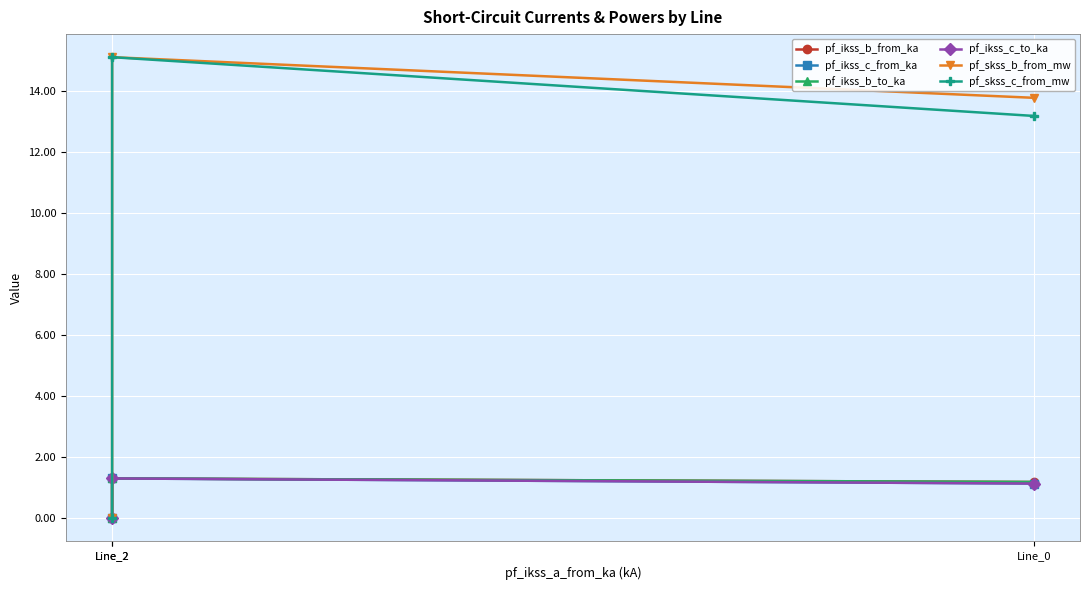

The value of pf_skss_b_from_mw at Line_0 is 13.8. True or false?

True